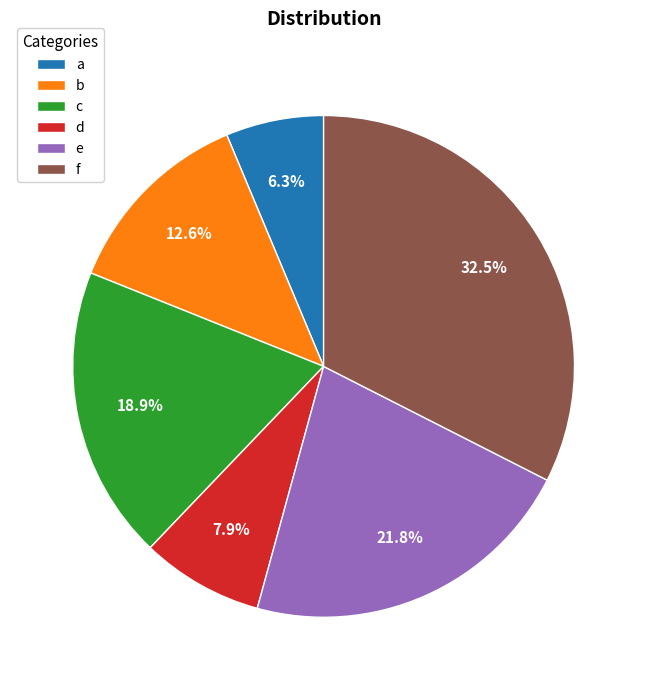

Does any single category account for the majority?

No